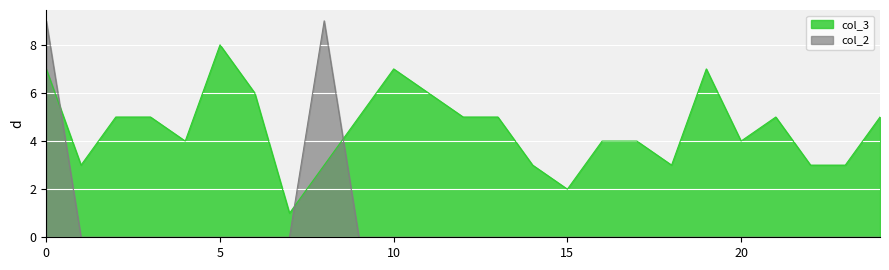

True or false: col_2 and col_3 intersect in this chart.

True